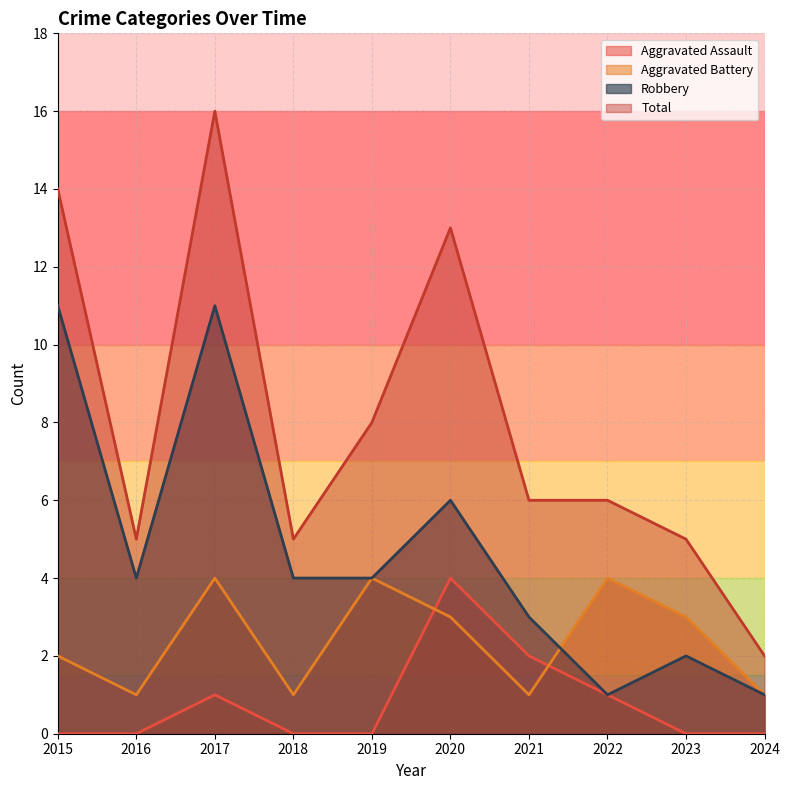

Does the chart have visible grid lines?

Yes